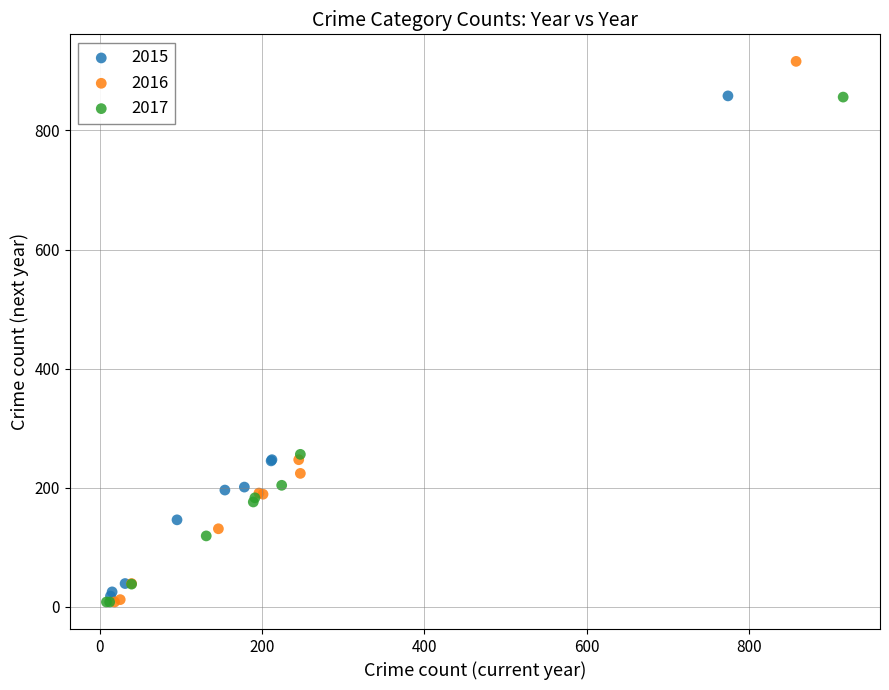

Which series has the widest spread of Y values?

2016